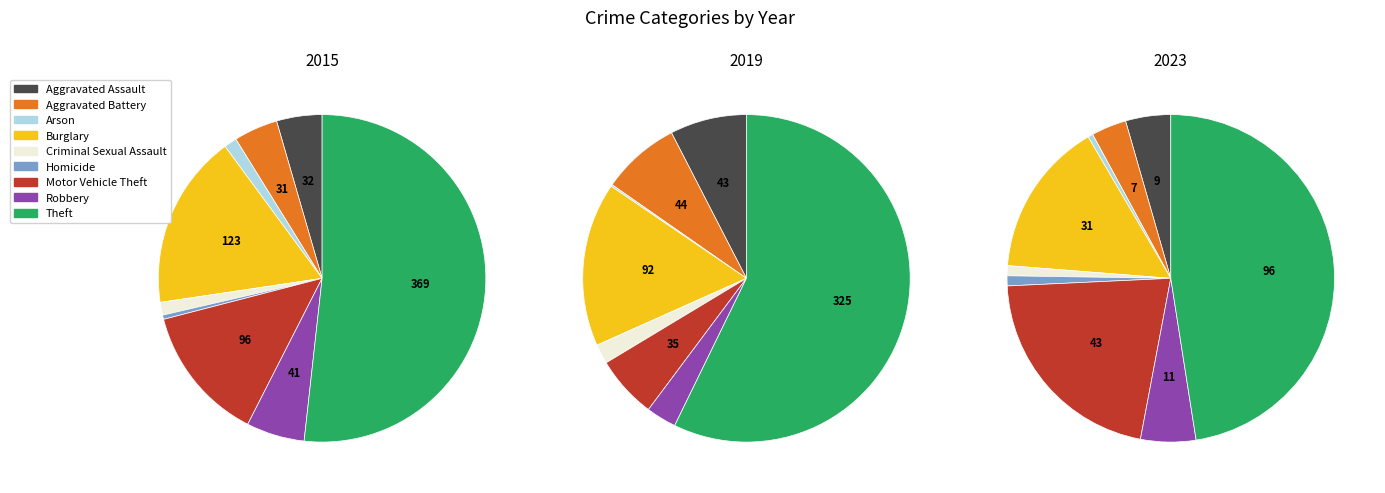

To the nearest percent, what is the combined percentage of Aggravated Battery and Theft?

51%